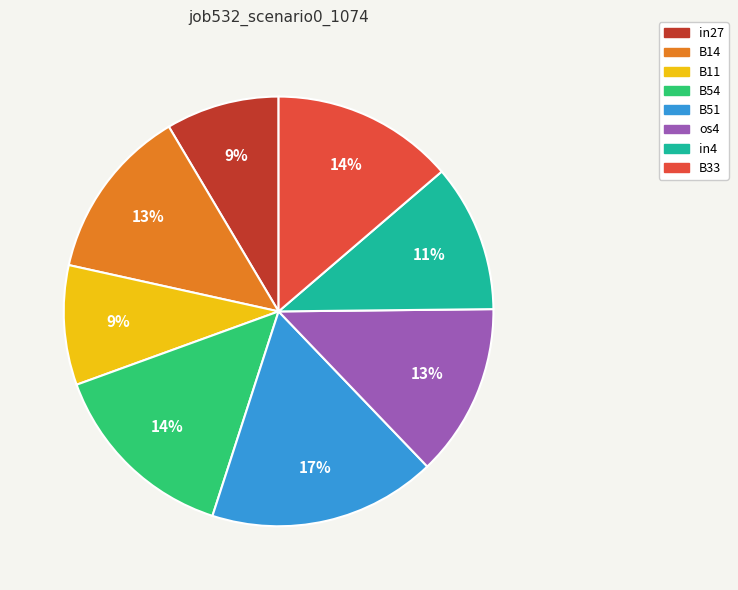

What is the largest slice in the pie chart?

B51